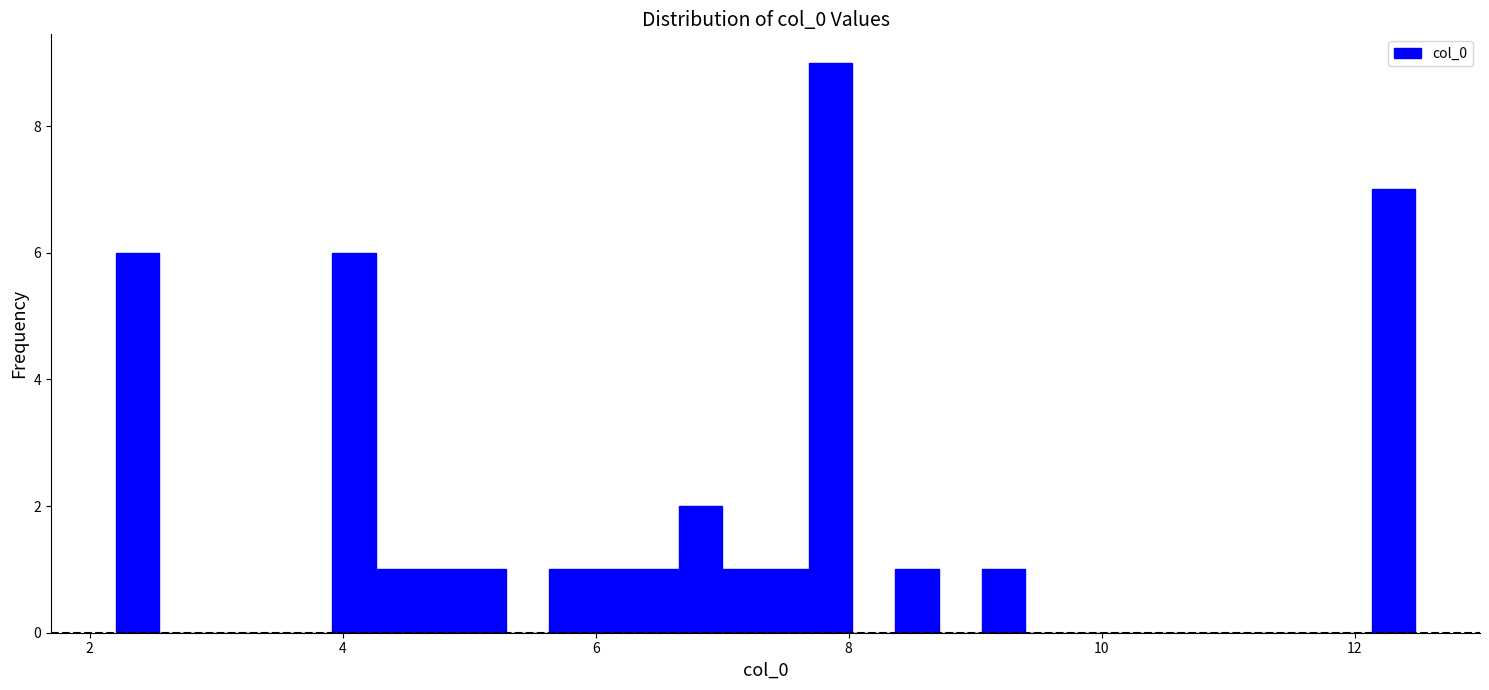

Read against the x-axis, roughly where is the centre of the tallest bar?

7.8